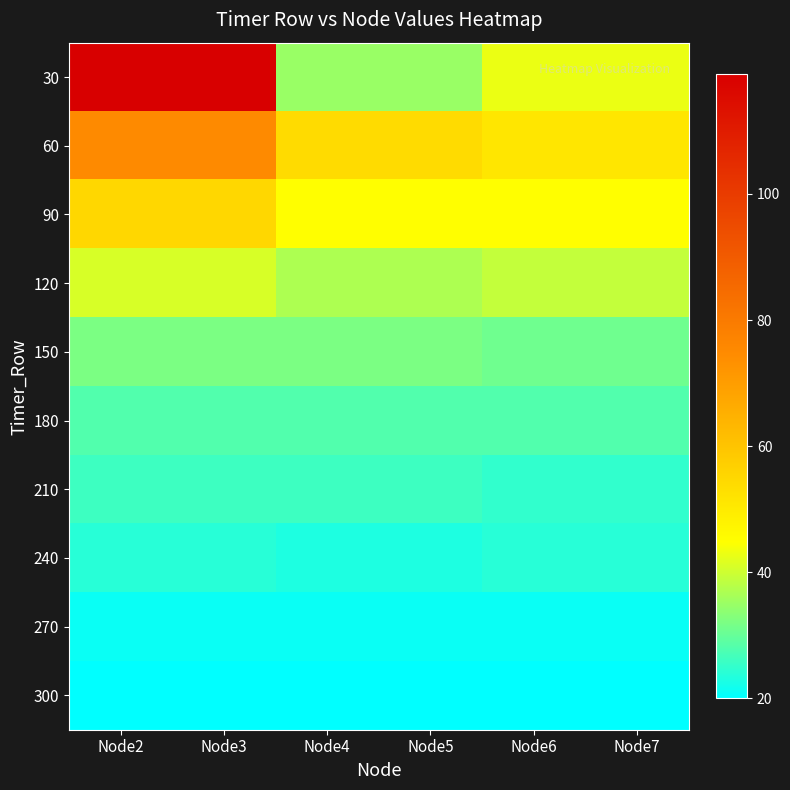

How many series are shown in this chart?

10